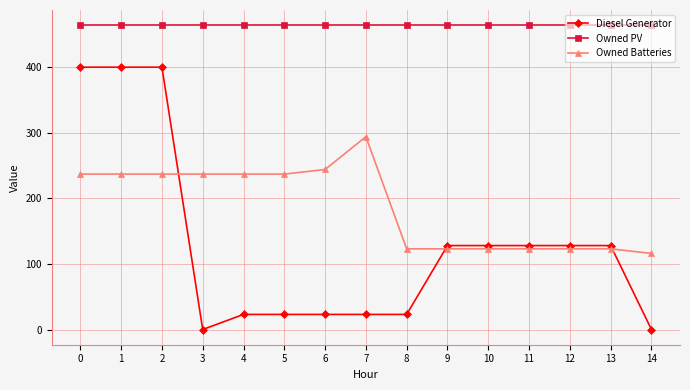

Does the chart display data point markers on the line(s)?

Yes